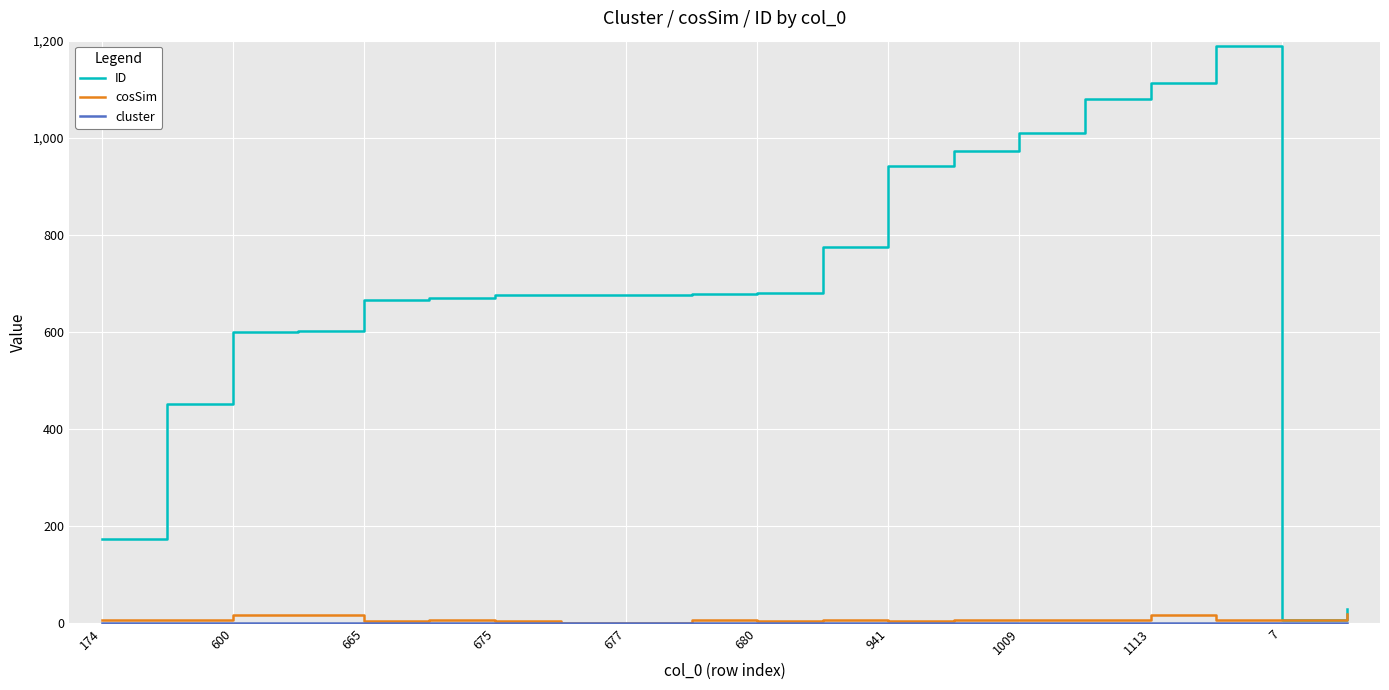

What is the highest value of the ID series?

1189